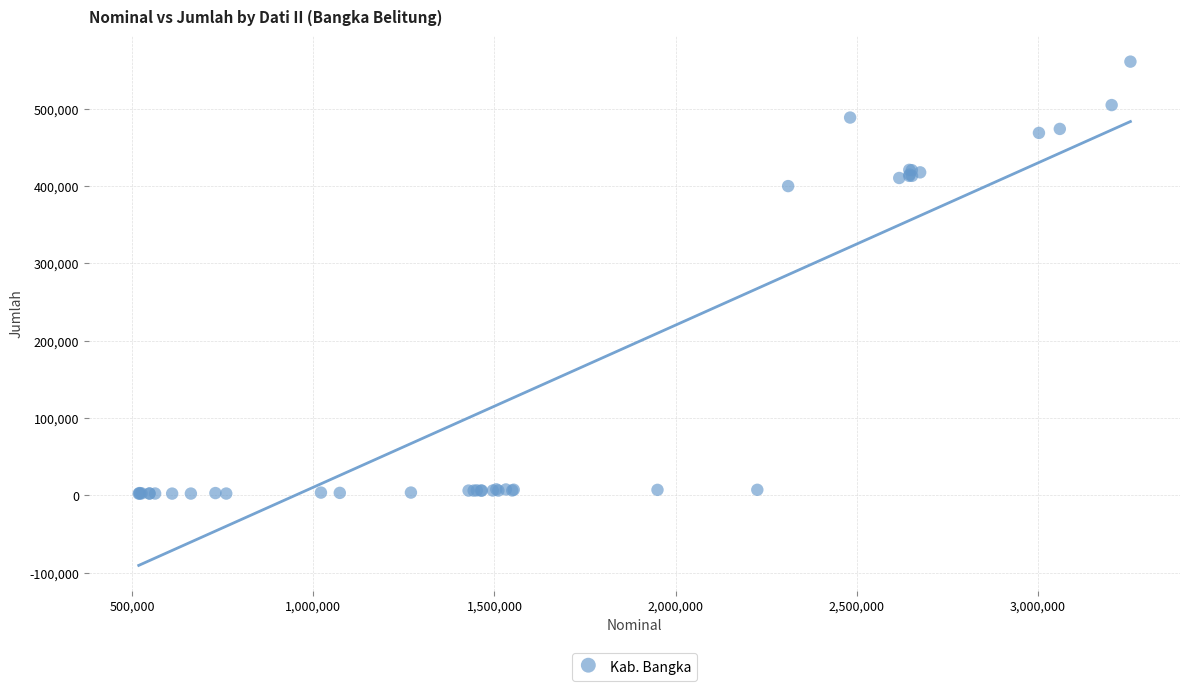

What Y value in the scatter plot is closest to 281698?

400092